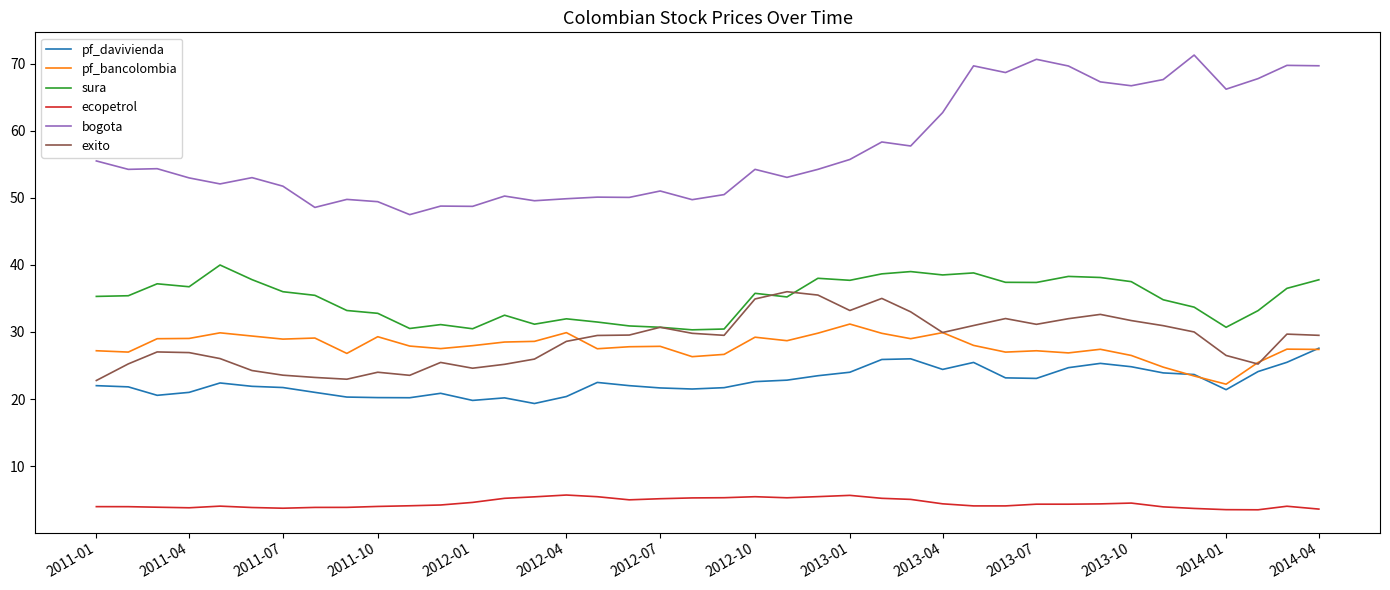

True or false: ecopetrol and pf_bancolombia intersect in this chart.

False